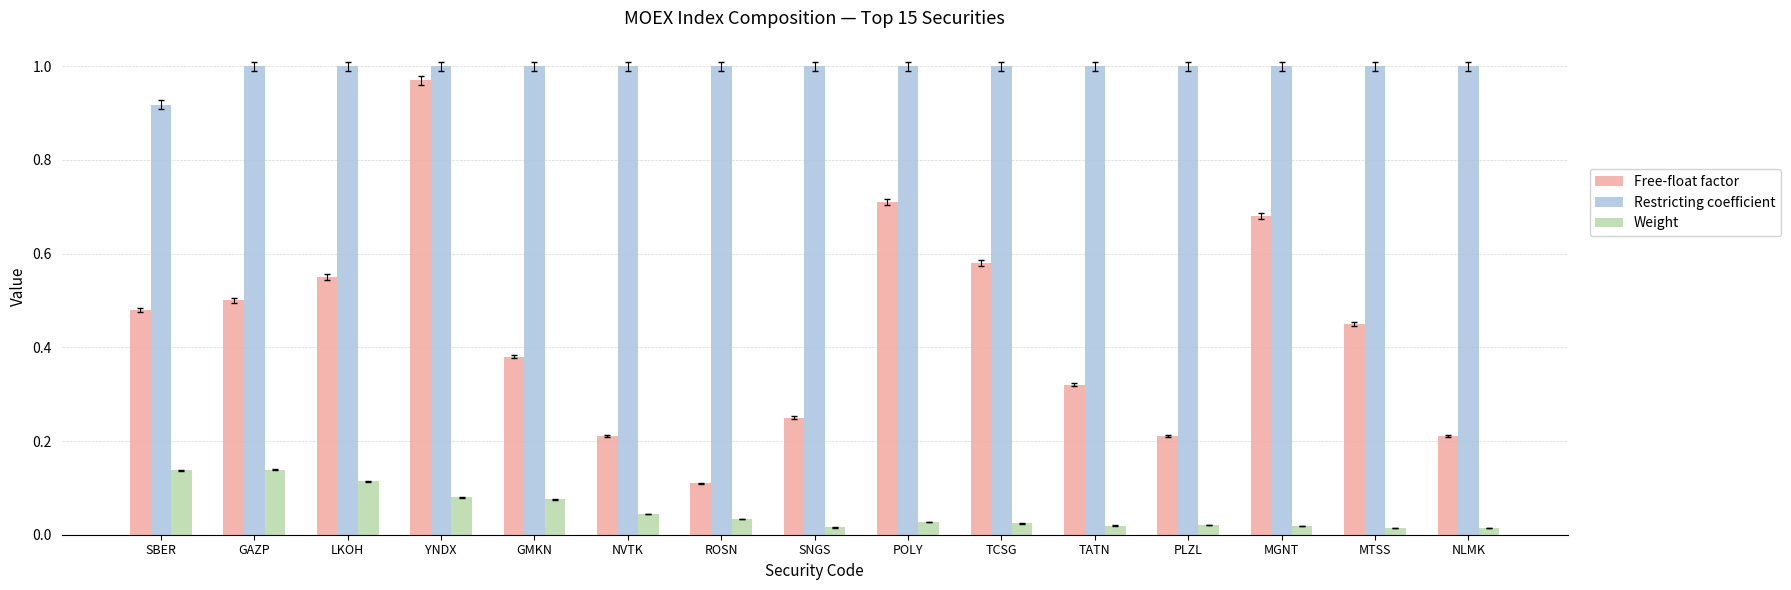

The Restricting coefficient series shows 1.0 at POLY. True or false?

True